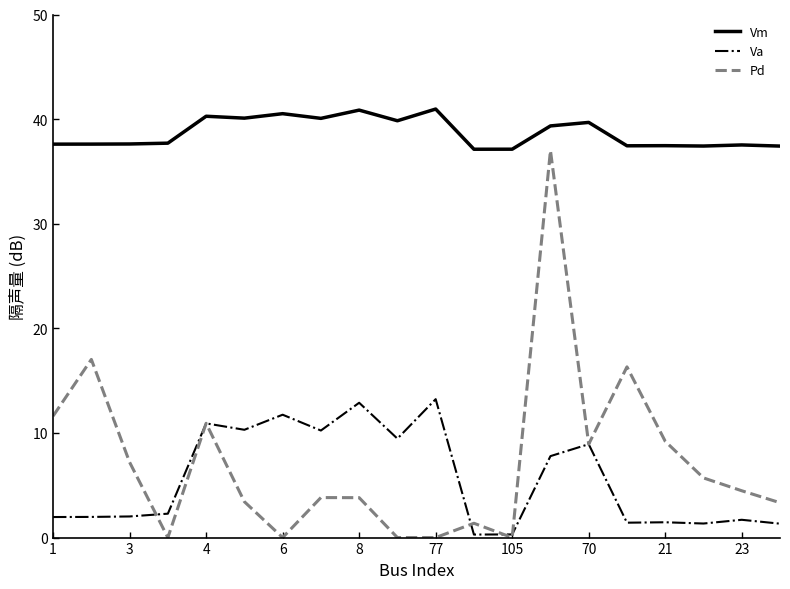

Rank the series by their maximum value, from lowest to highest.

Va, Pd, Vm